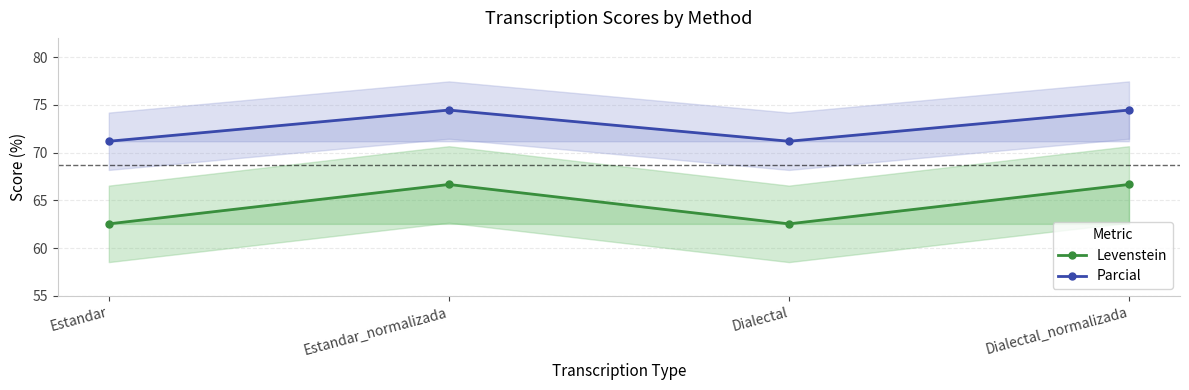

Which label corresponds to the smallest value in the chart?

Estandar